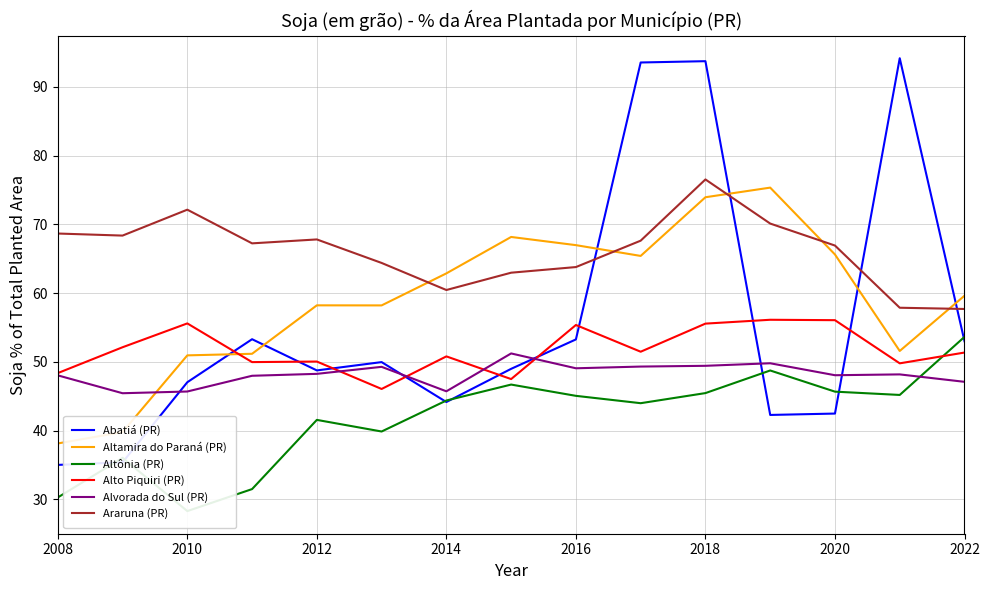

Does the chart display data point markers on the line(s)?

No